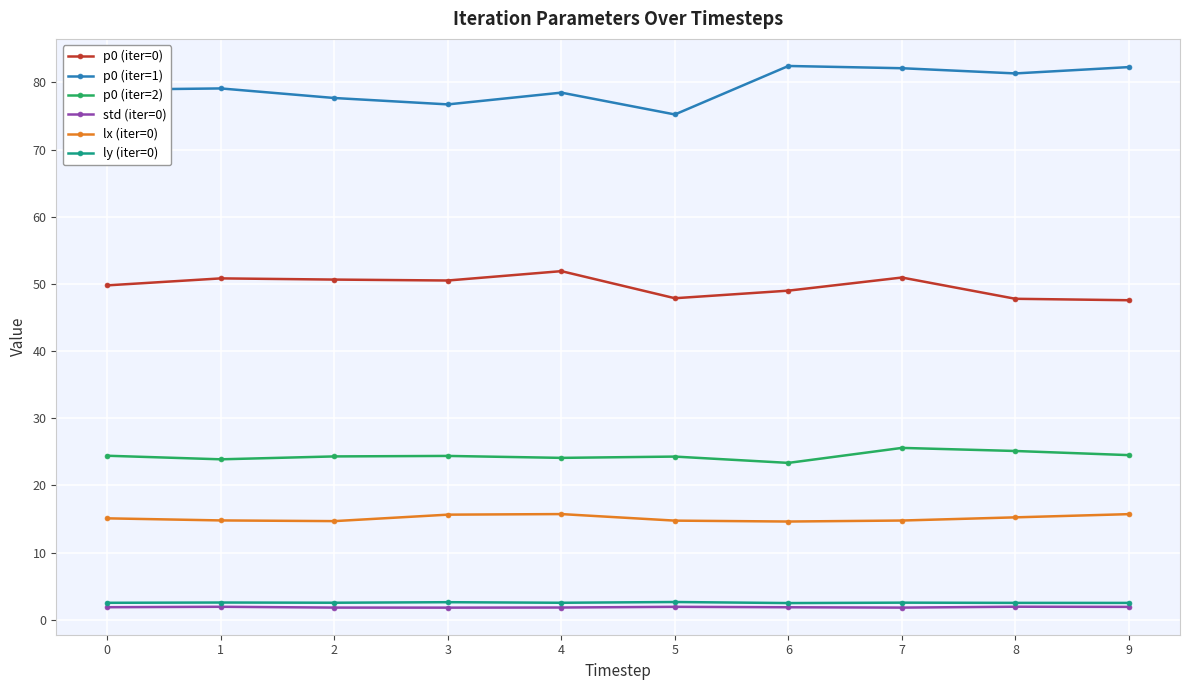

What is the value of the lx (iter=0) point at the 9th from the left?

15.2